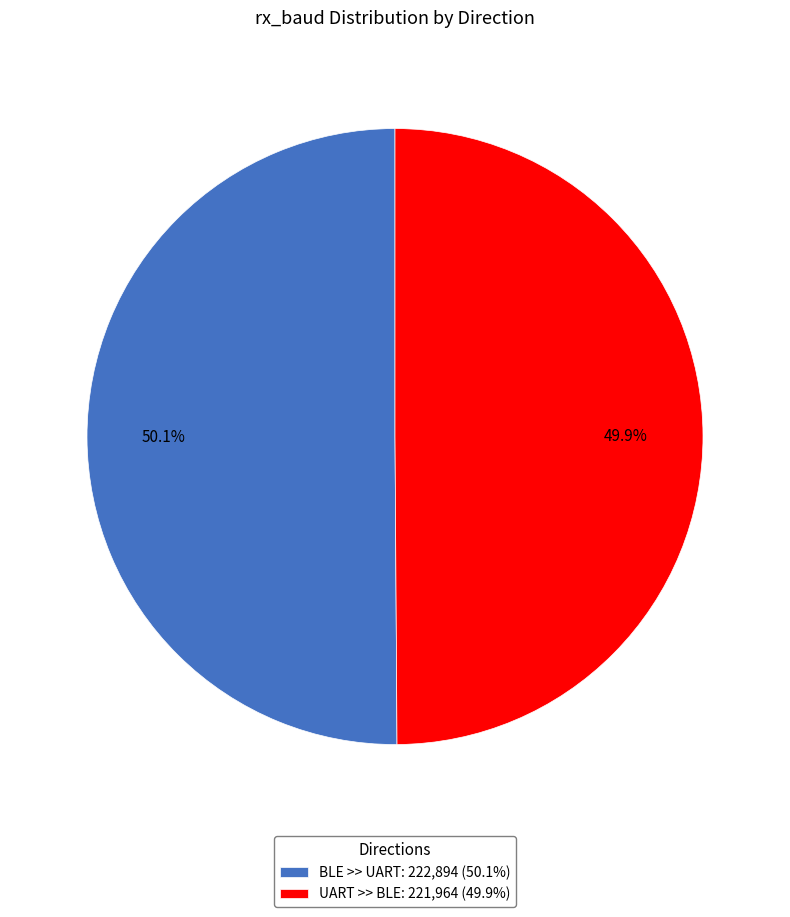

How much of the chart is everything except UART >> BLE: 221,964 (49.9%)?

50.1%